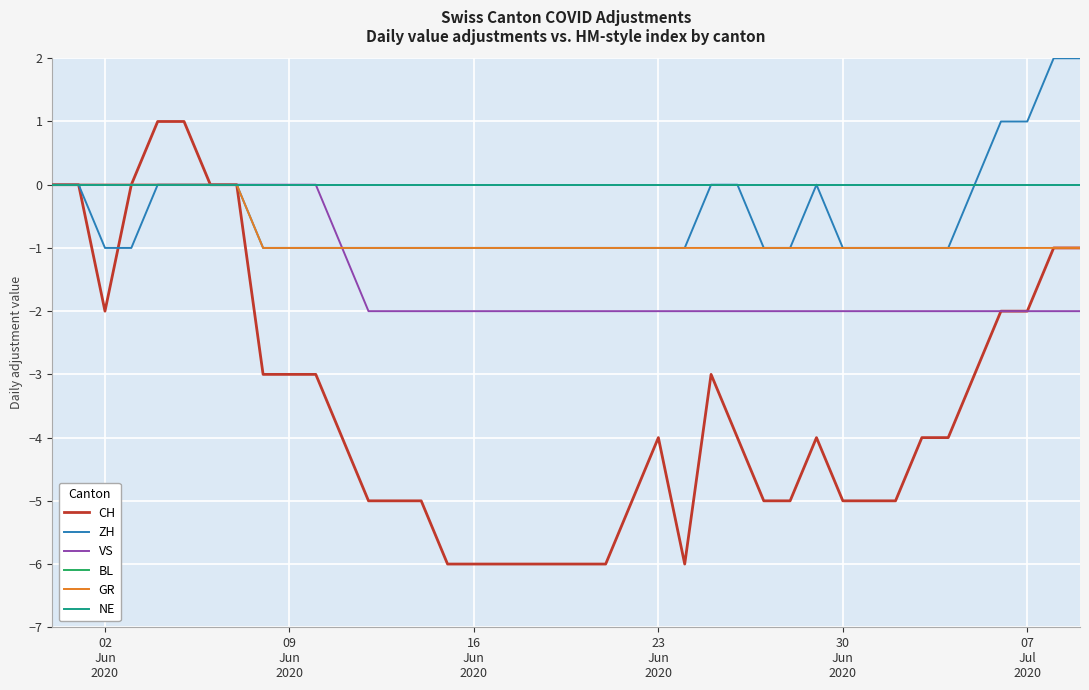

What are all the series names shown in the legend?

CH, ZH, VS, BL, GR, NE